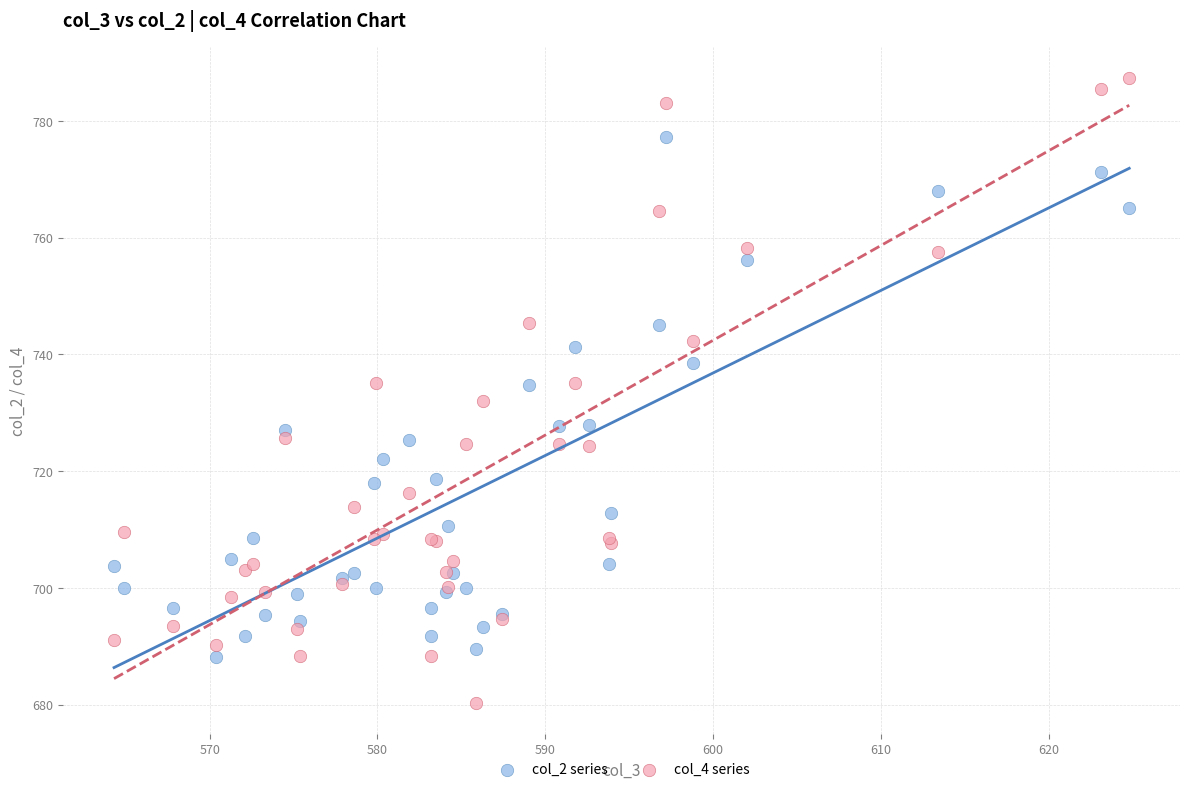

Which series reaches the maximum Y coordinate?

col_4 series